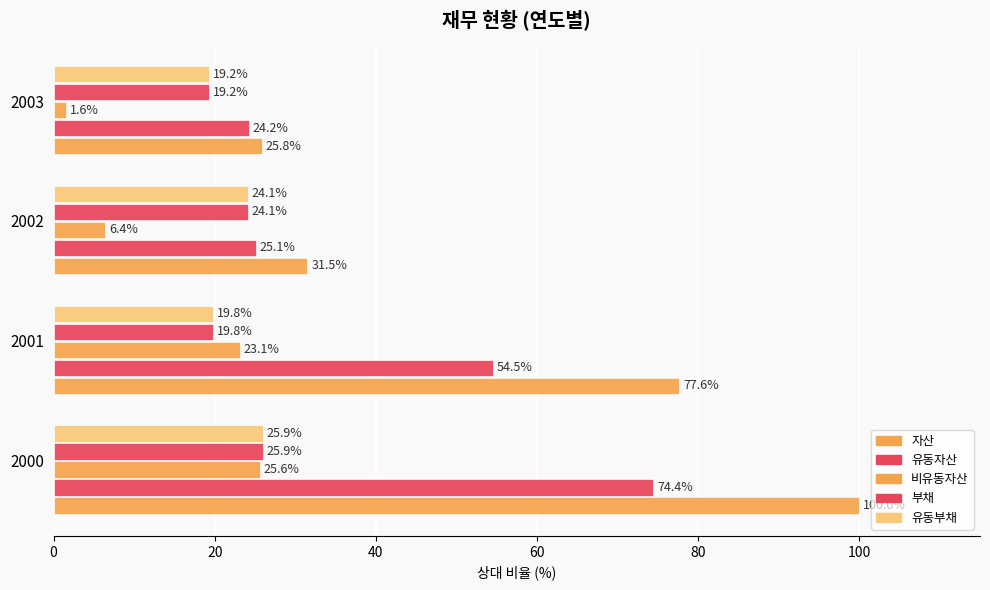

Which series has the largest total across all categories?

자산